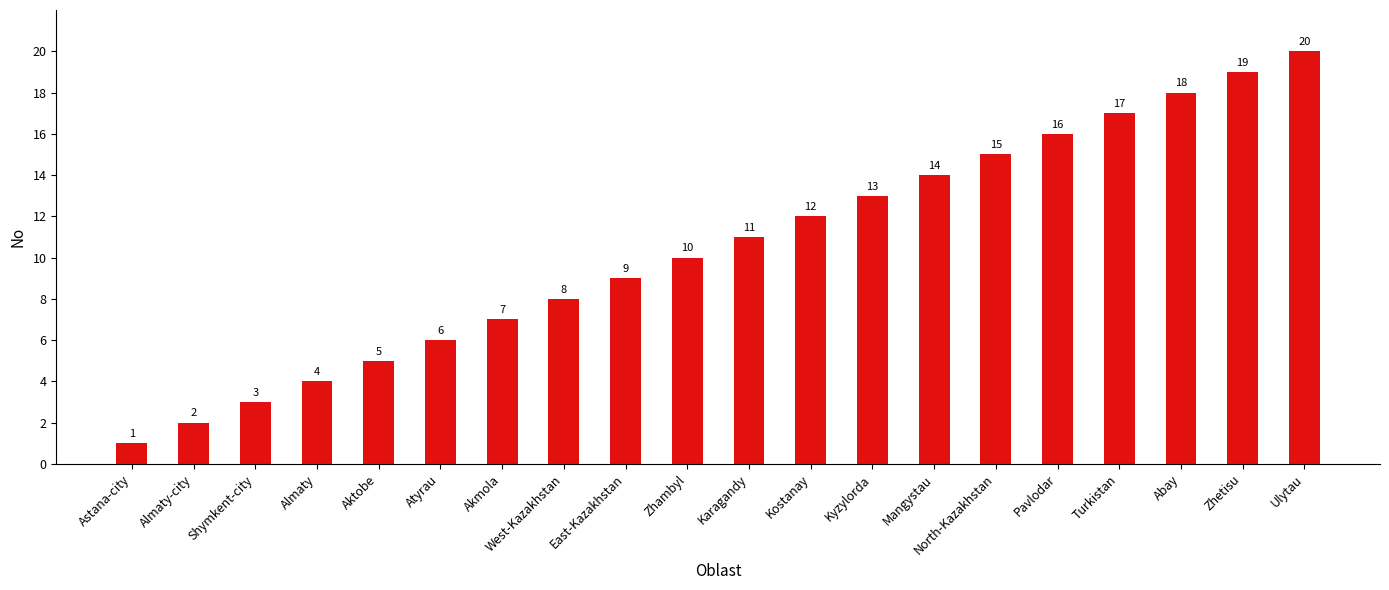

What is the minimum value shown in the chart?

1